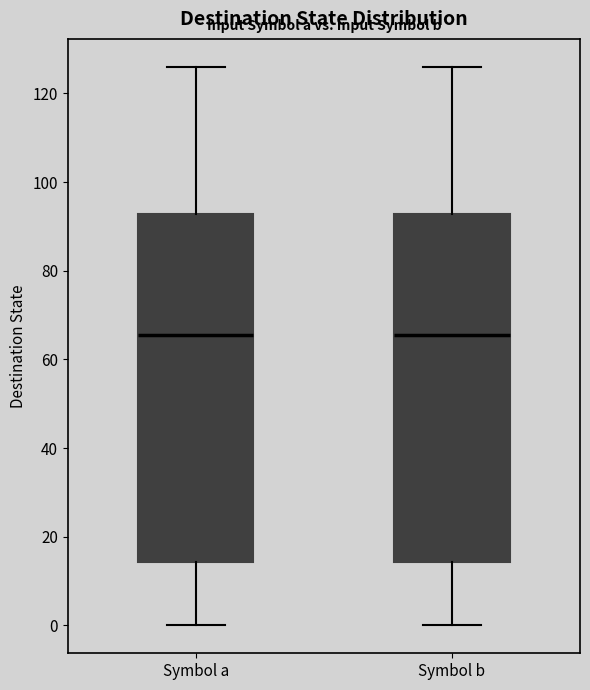

Reading left to right, transcribe this box plot: for each box, give where its median line is, the range the box spans, and where its two whiskers end, as read against the y-axis. The values are not printed on the chart, so give them approximately, as read against the axis.

Symbol a: median 66, box 14 to 92, whiskers 0 to 126
Symbol b: median 66, box 14 to 92, whiskers 0 to 126